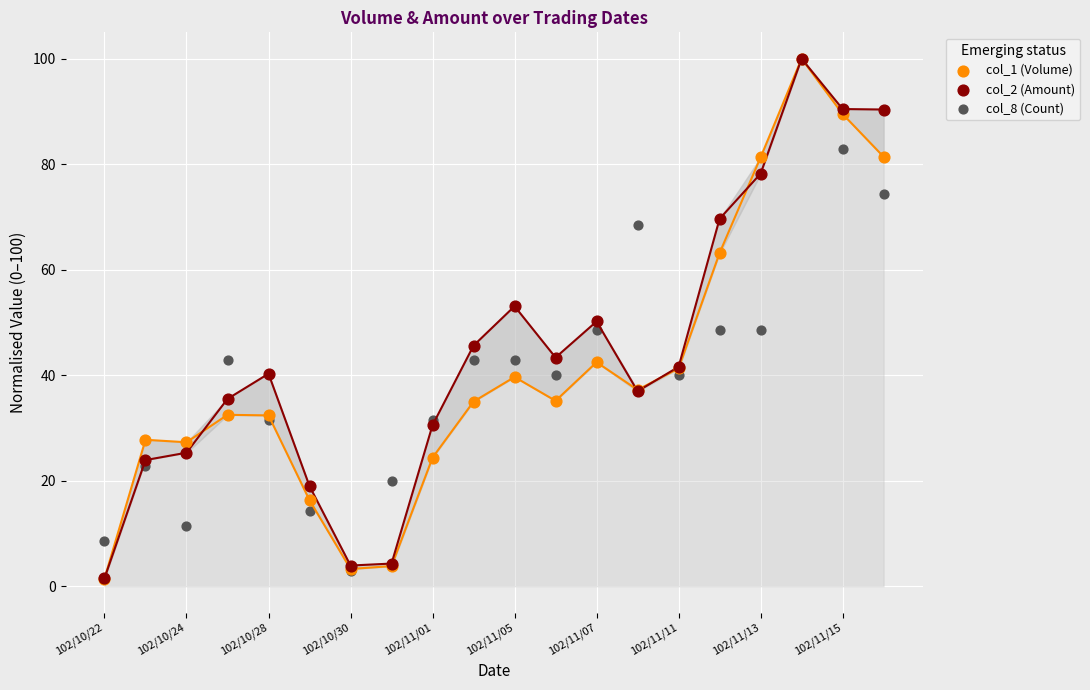

What are all the series names shown in the legend?

col_1 (Volume), col_2 (Amount), col_8 (Count)